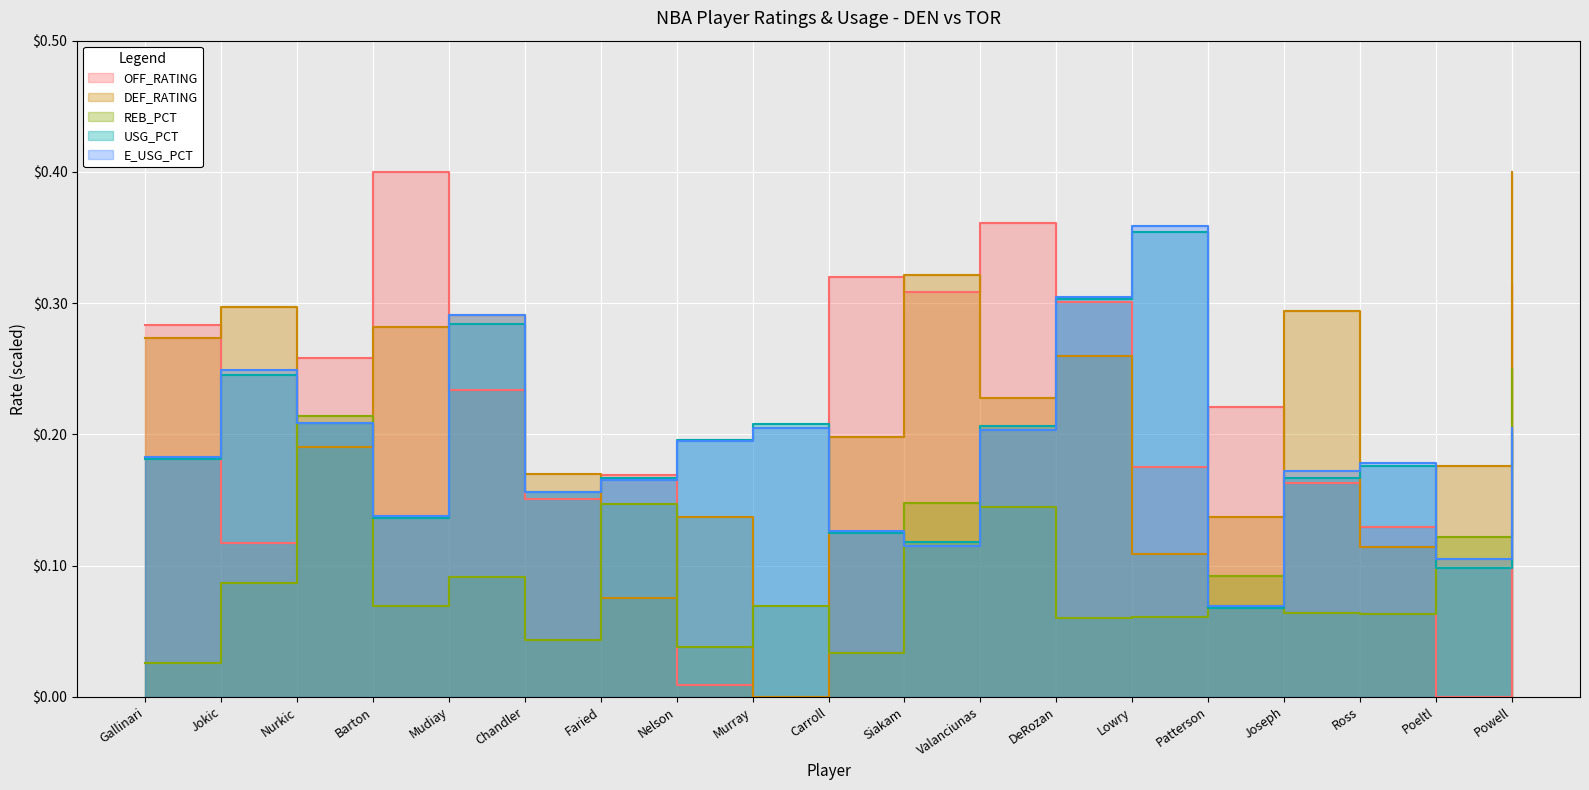

What is the spread (max minus min) of values at Ross?

0.1